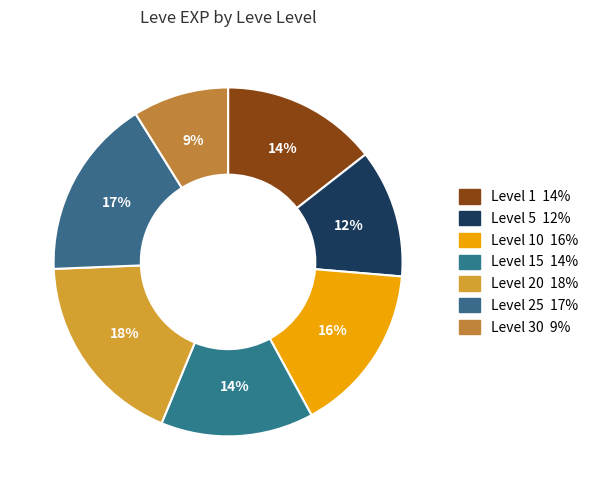

Count the number of slices in the pie.

7